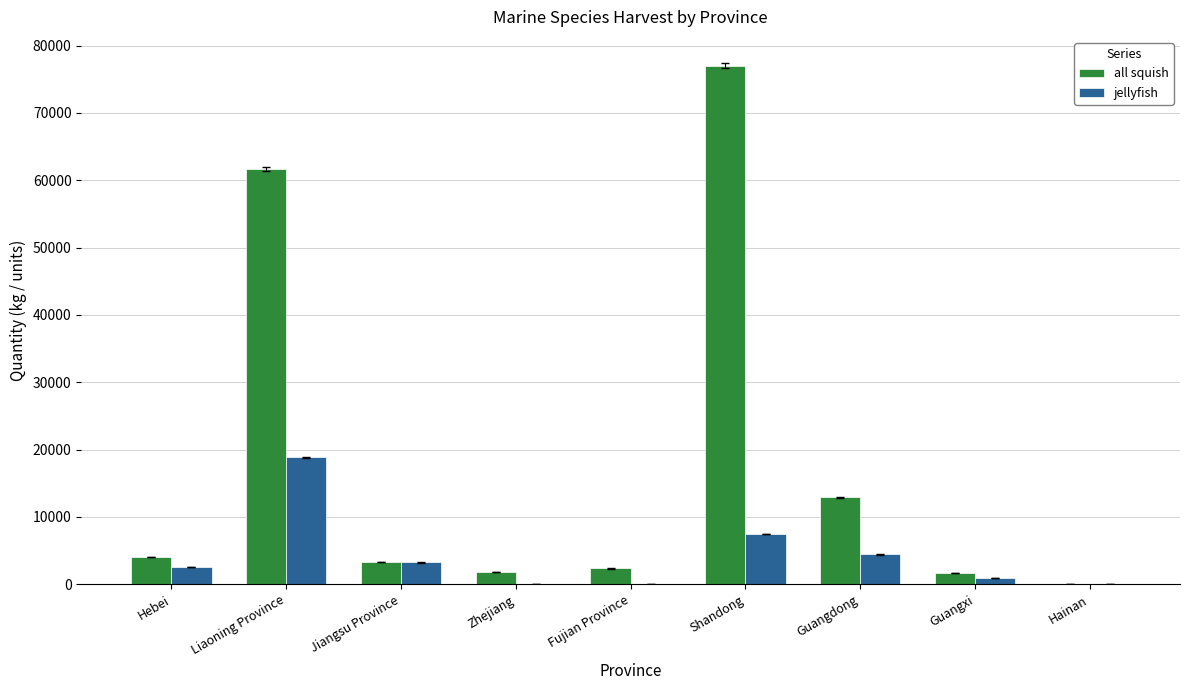

Which series has the largest total across all categories?

all squish